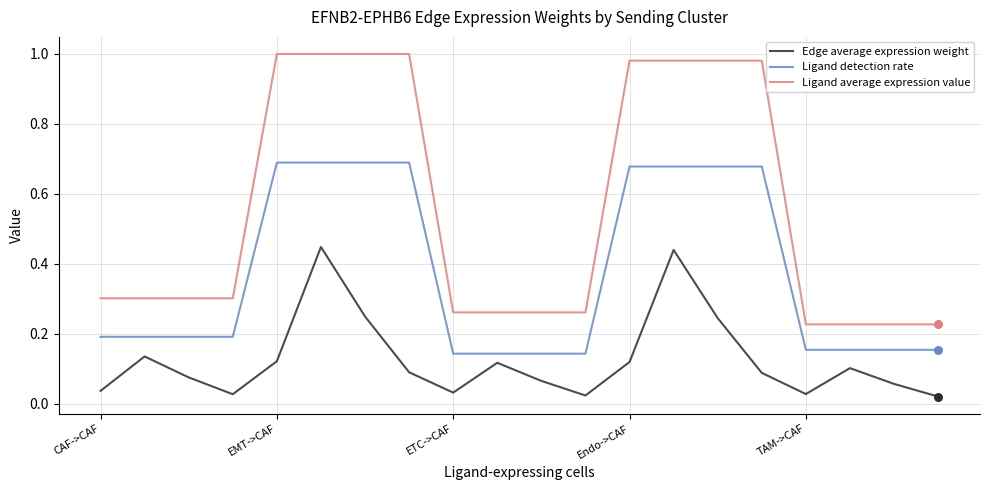

Which series has the largest total across all categories?

Ligand average expression value